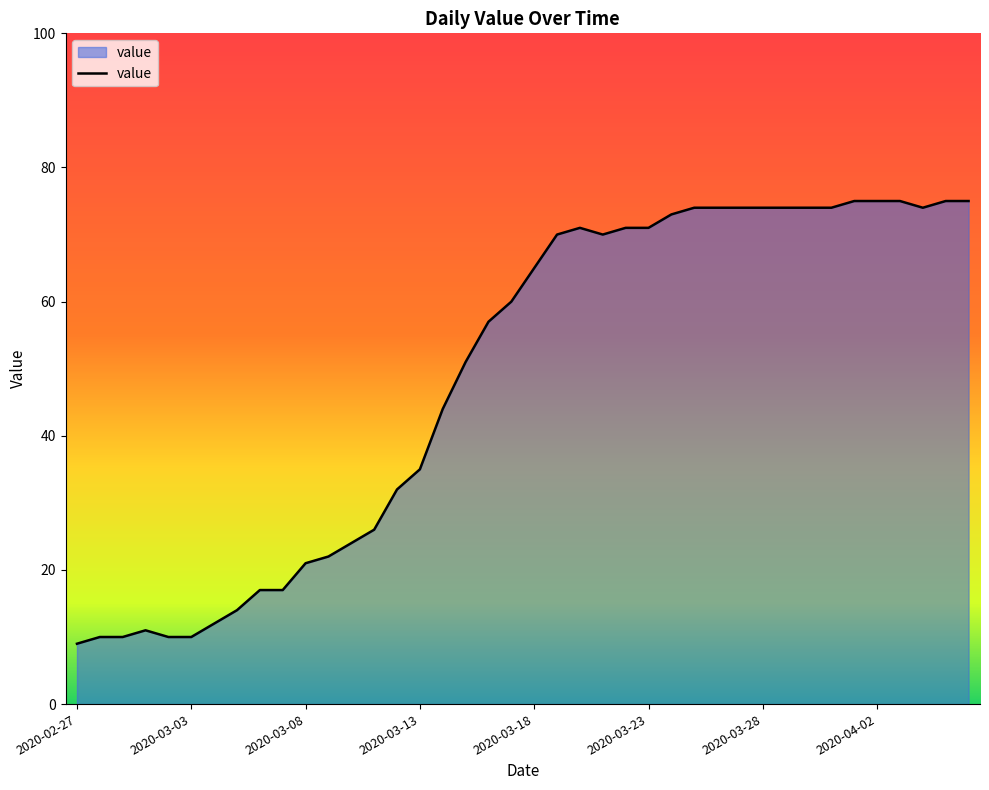

What is the difference between the maximum and minimum values?

66